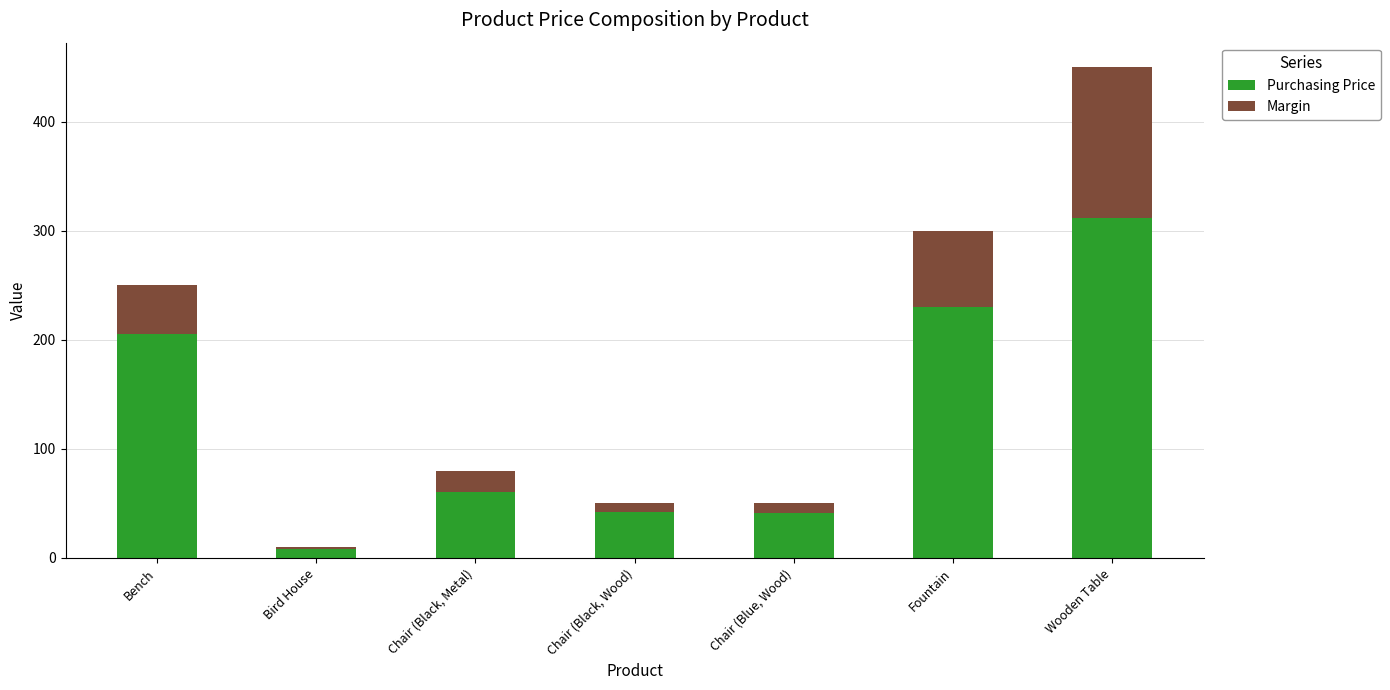

Is it true that Purchasing Price equals 316 at Fountain?

False